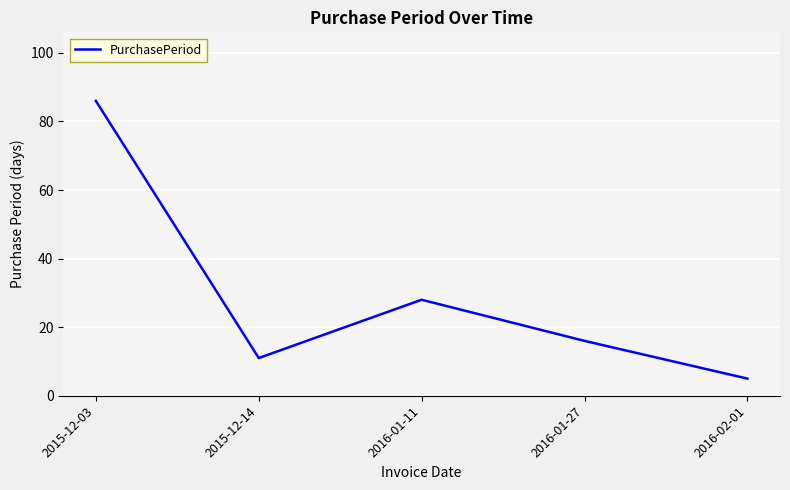

The chart shows a value of 5 at 2016-02-01. True or false?

True